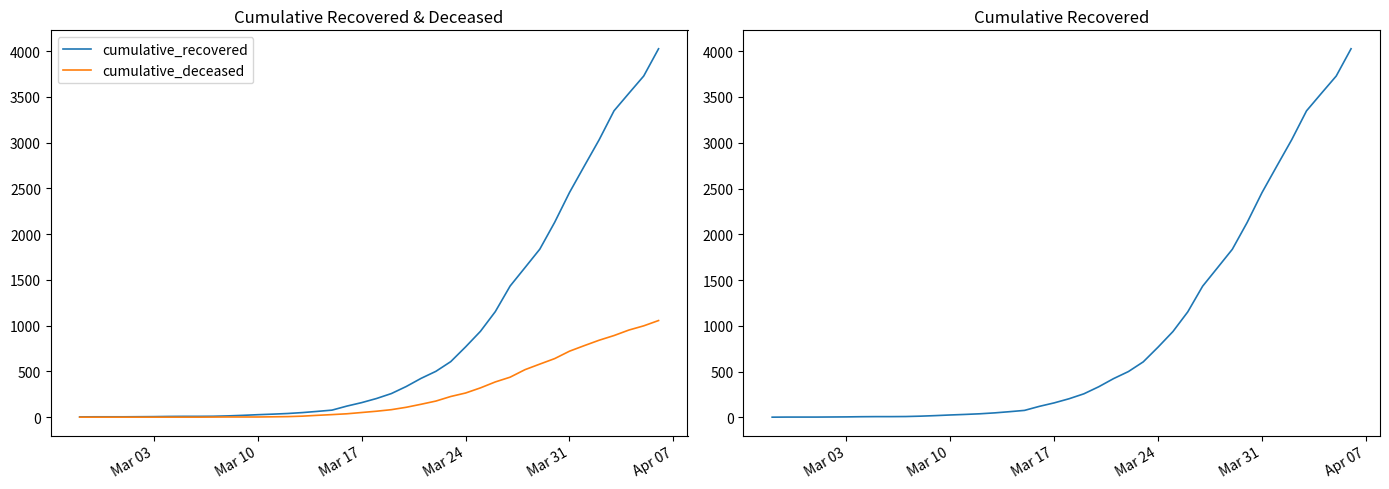

Which category has the lowest value in the cumulative_recovered series?

Mar 03